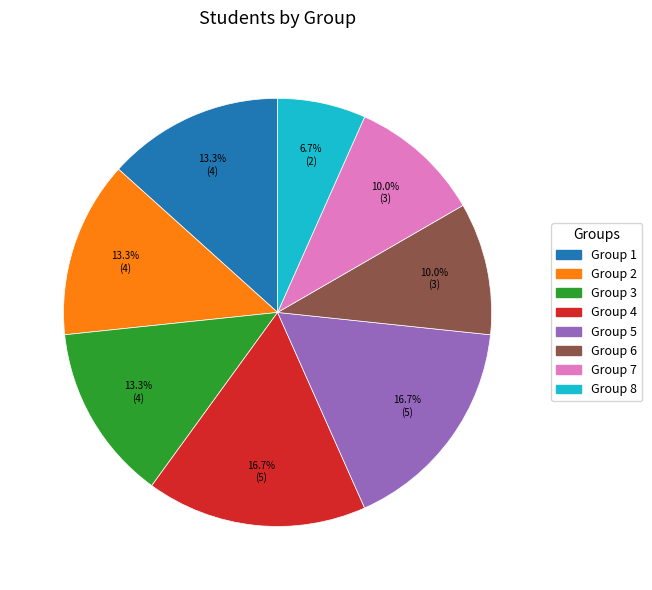

Does any single category account for the majority?

No